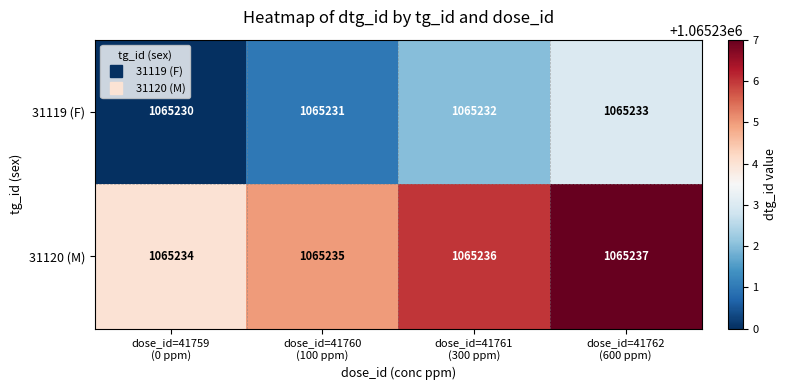

What is the sum of all 31119 (F) values?

4260926